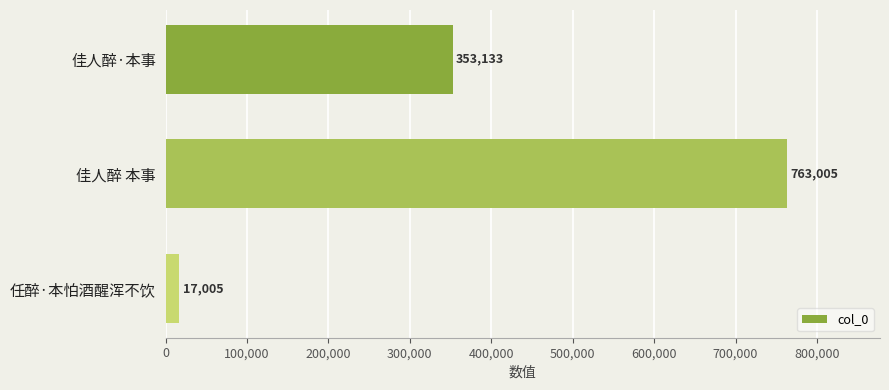

List the labels in order of value, smallest first.

任醉·本怕酒醒浑不饮, 佳人醉·本事, 佳人醉 本事